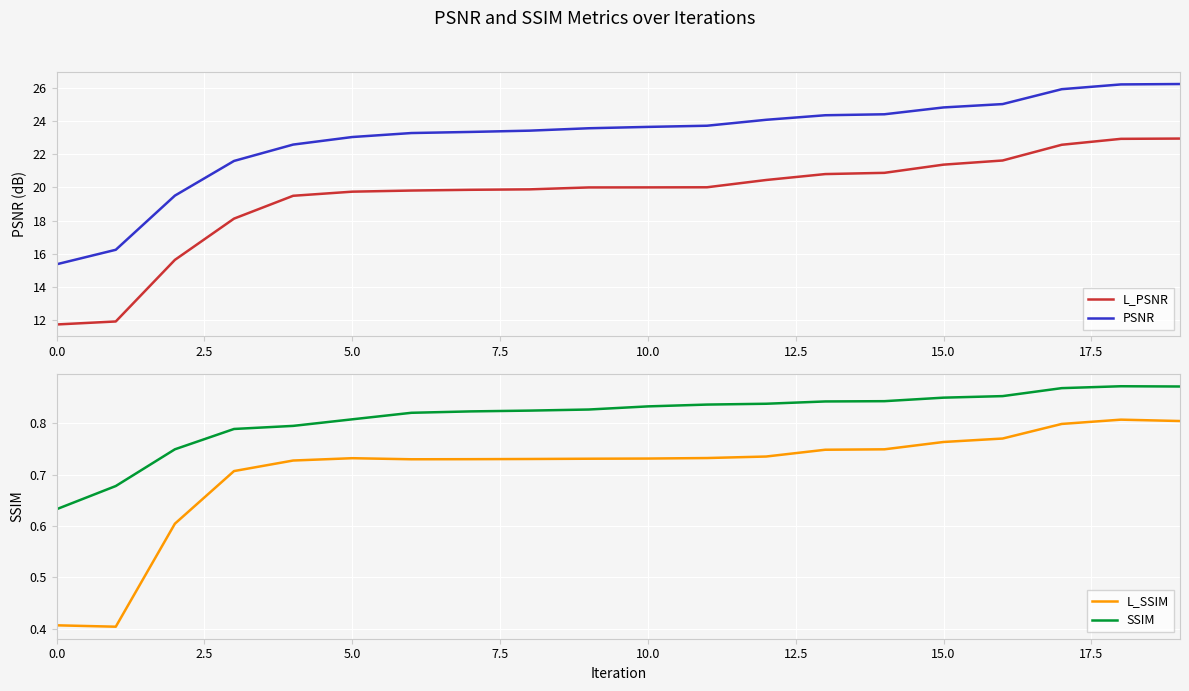

Between 0.0 and 9, which series saw the biggest shift?

L_PSNR